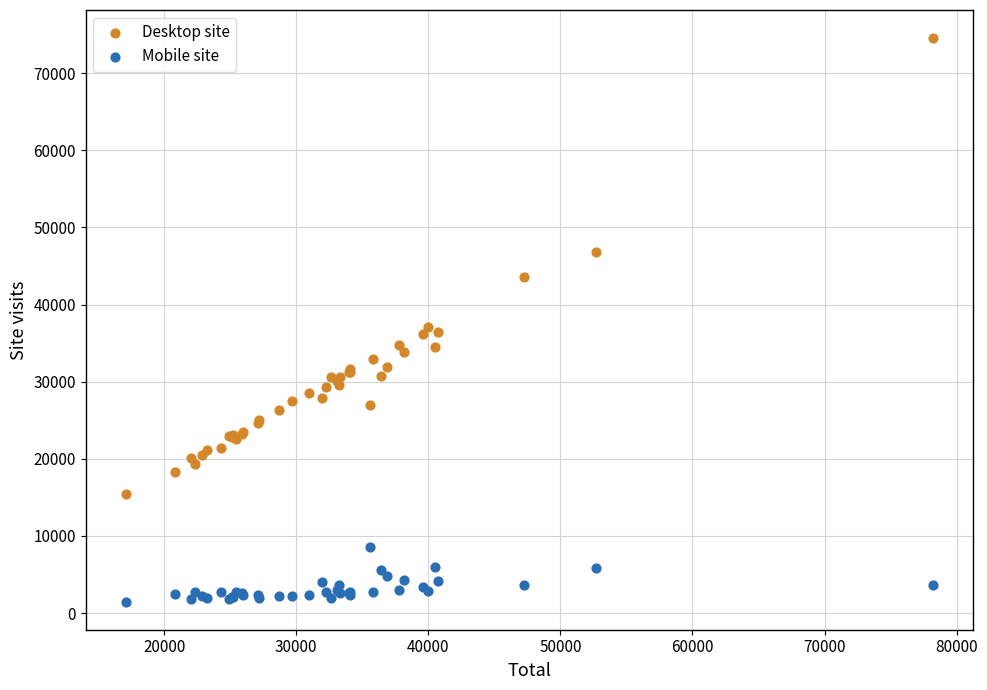

Which series reaches the maximum Y coordinate?

Desktop site